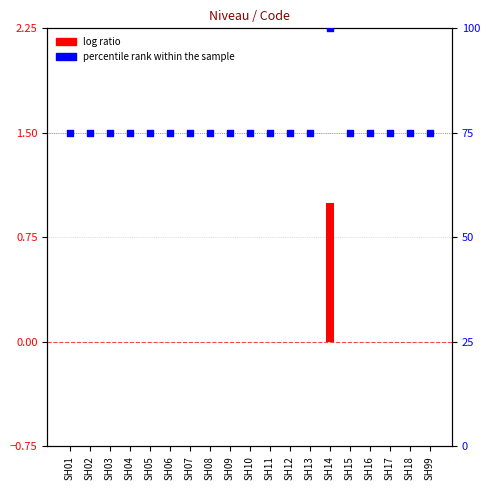

At how many categories does at least one series exceed 92?

1